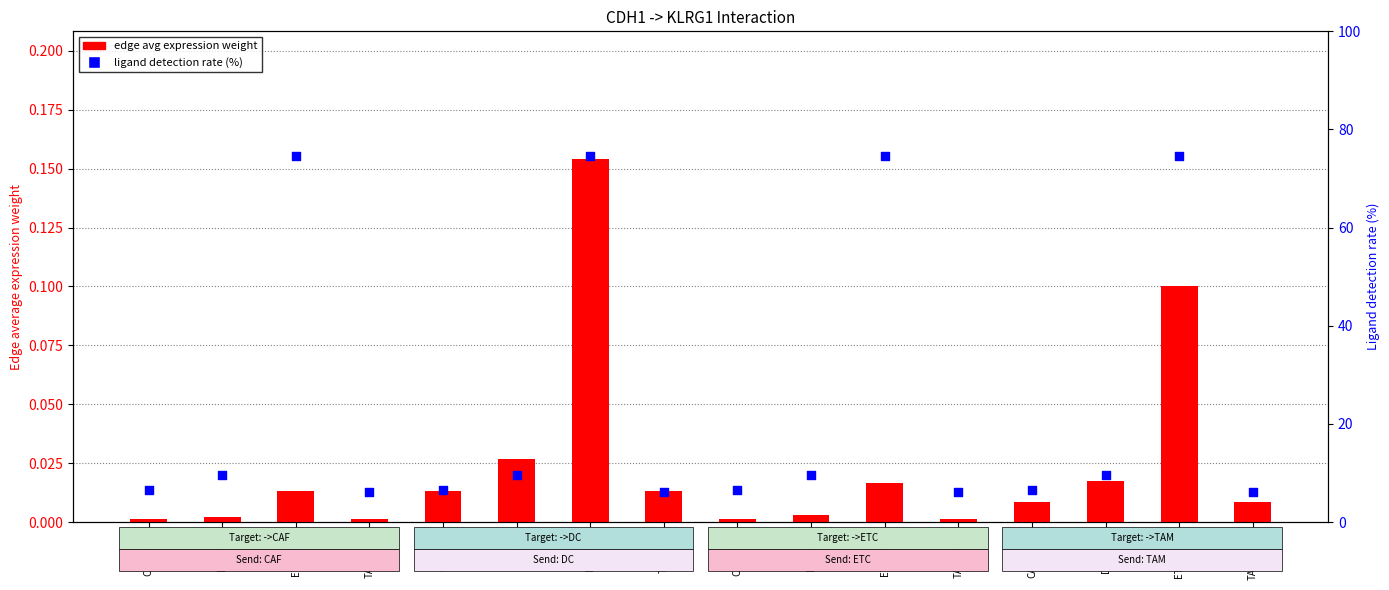

Which series has the largest total across all categories?

ligand detection rate (%)